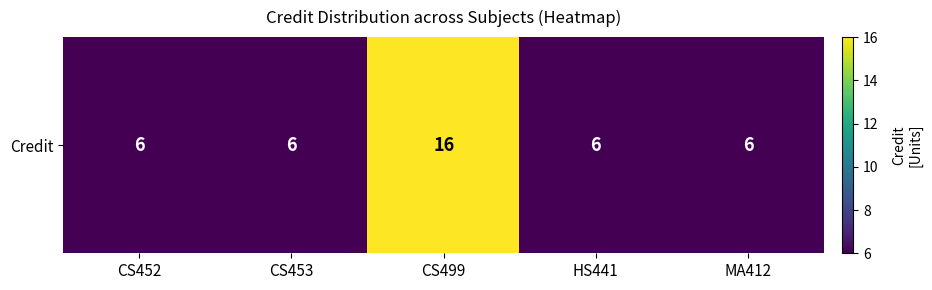

Reading left to right, what are all the values shown in this chart?

CS452=6	CS453=6	CS499=16	HS441=6	MA412=6